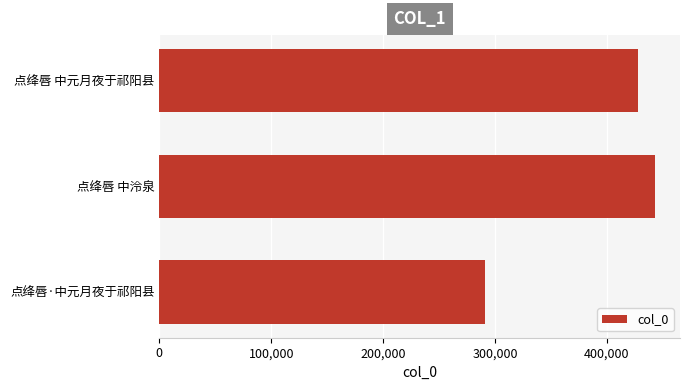

What is the greatest value displayed?

443124